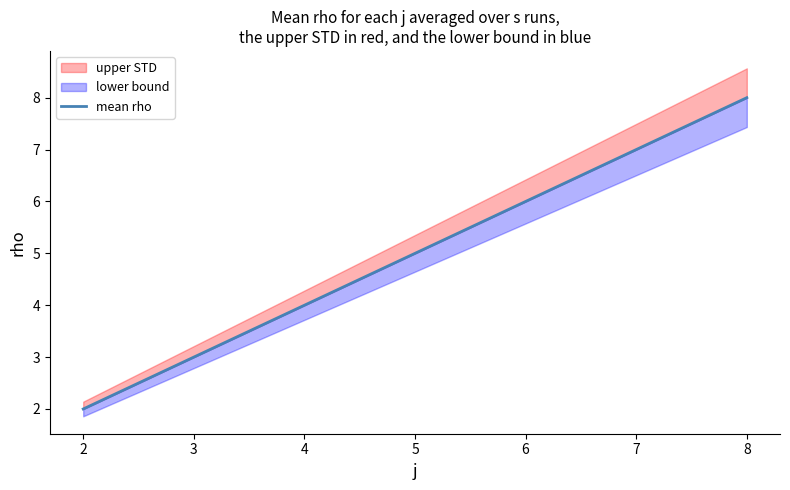

Count the values in the range 4 to 7.

4